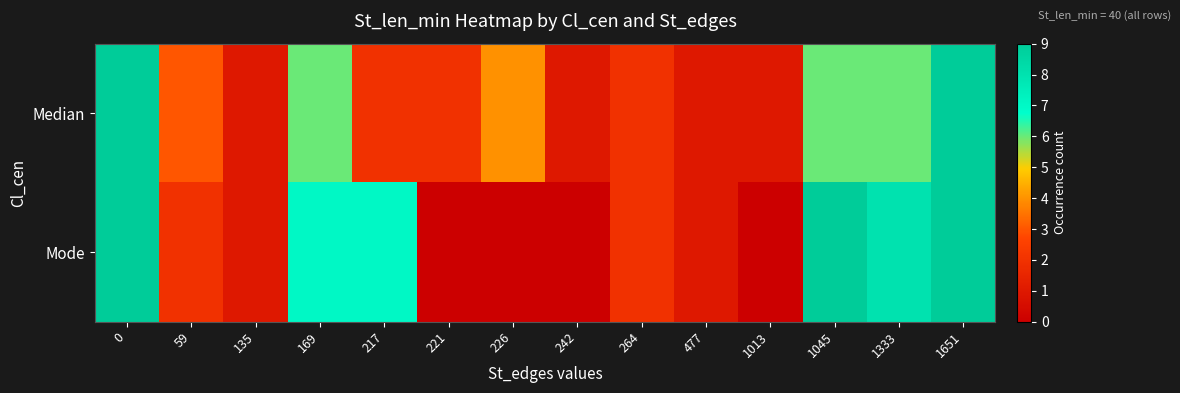

Between 242 and 1333, which series saw the biggest shift?

Mode